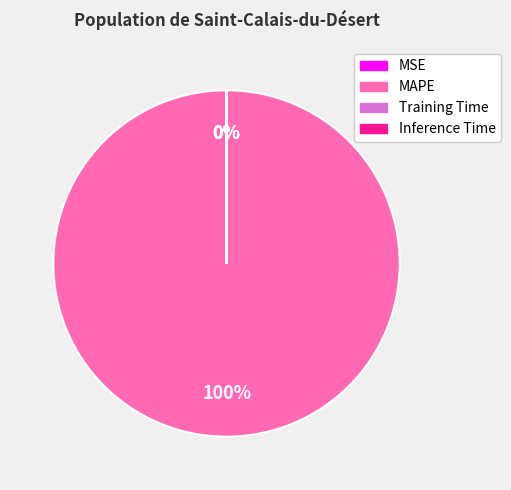

To the nearest percent, what percentage of the pie is MAPE?

100%